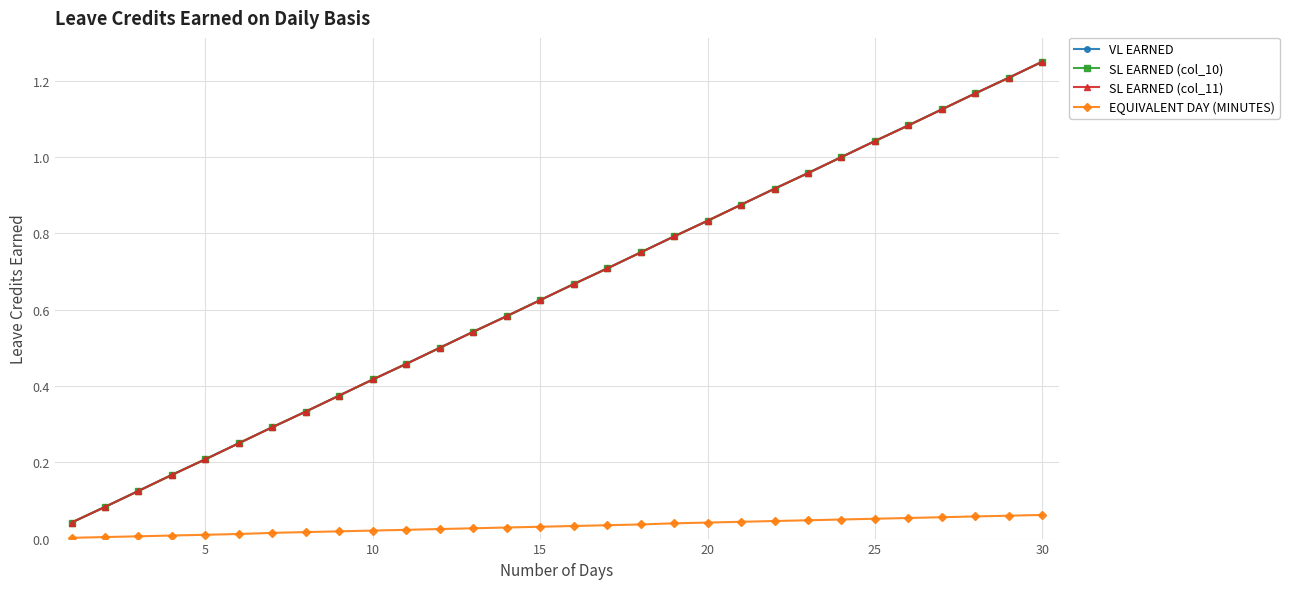

Does the chart have visible grid lines?

Yes